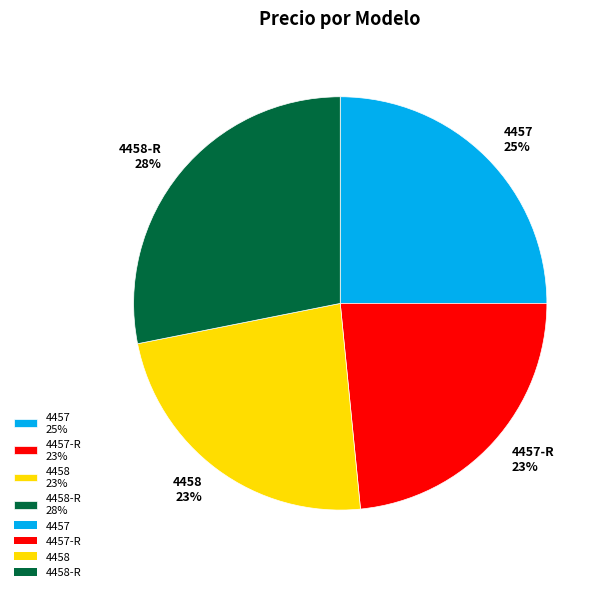

Which has a higher value, 4458-R 28% or 4457 25%?

4458-R 28%